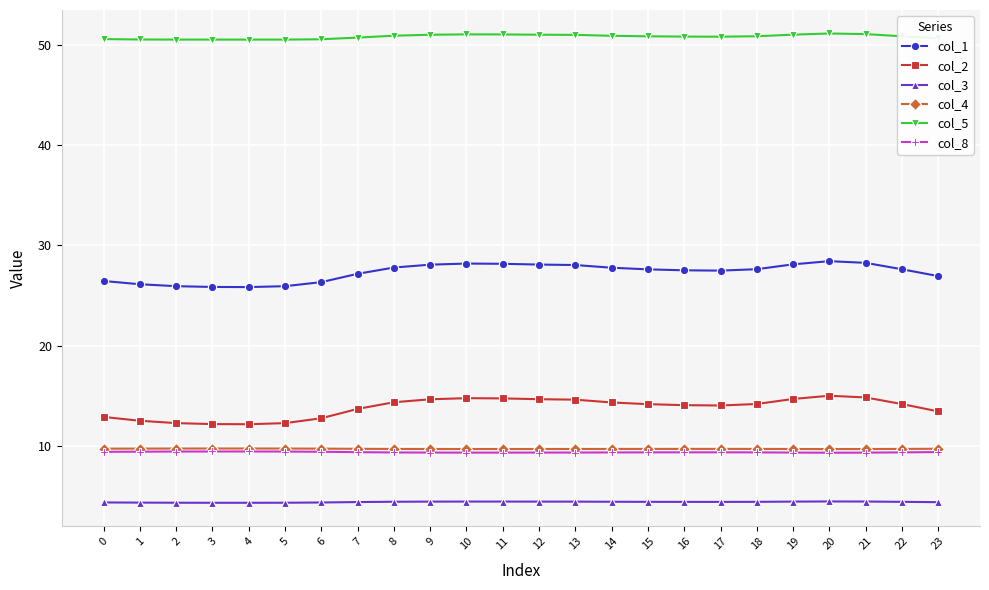

How many categories are shown in the chart?

24